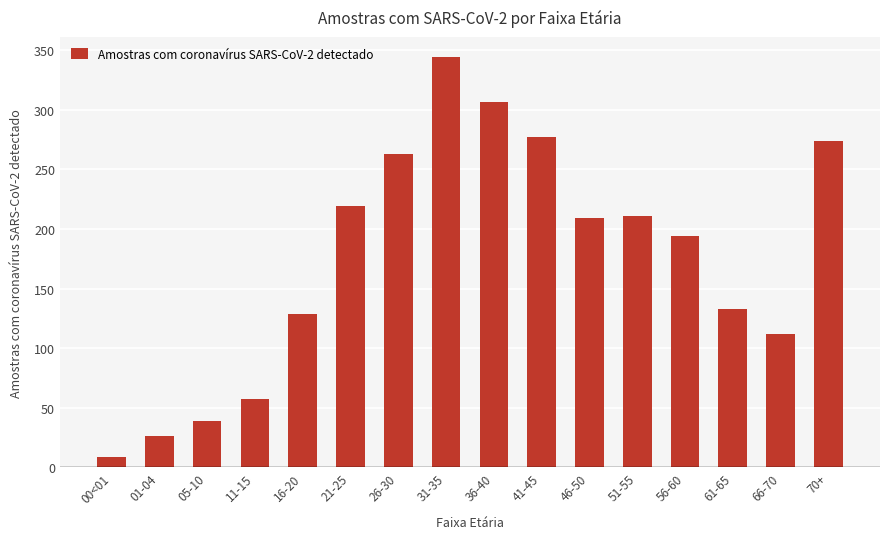

Reading left to right, list all the values displayed in this chart.

00<01=9	01-04=26	05-10=39	11-15=57	16-20=129	21-25=219	26-30=263	31-35=344	36-40=307	41-45=277	46-50=209	51-55=211	56-60=194	61-65=133	66-70=112	70+=274